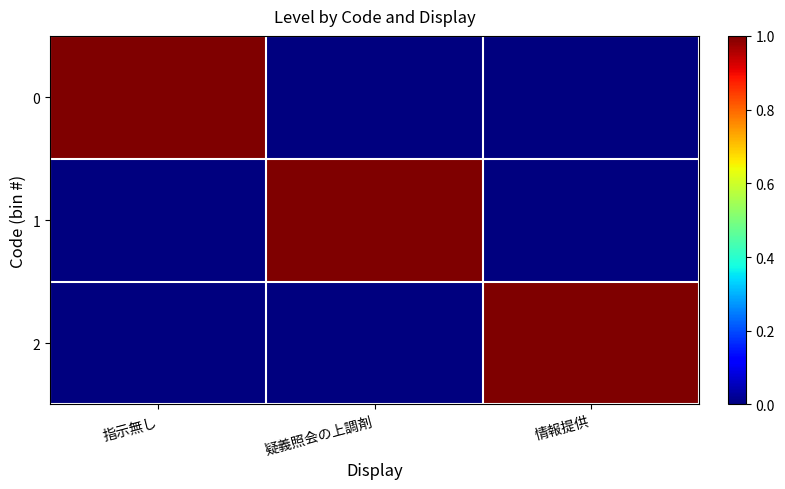

Reading right to left, transcribe all the data shown in this chart.

0: 情報提供=0	疑義照会の上調剤=0	指示無し=1
1: 情報提供=0	疑義照会の上調剤=1	指示無し=0
2: 情報提供=1	疑義照会の上調剤=0	指示無し=0